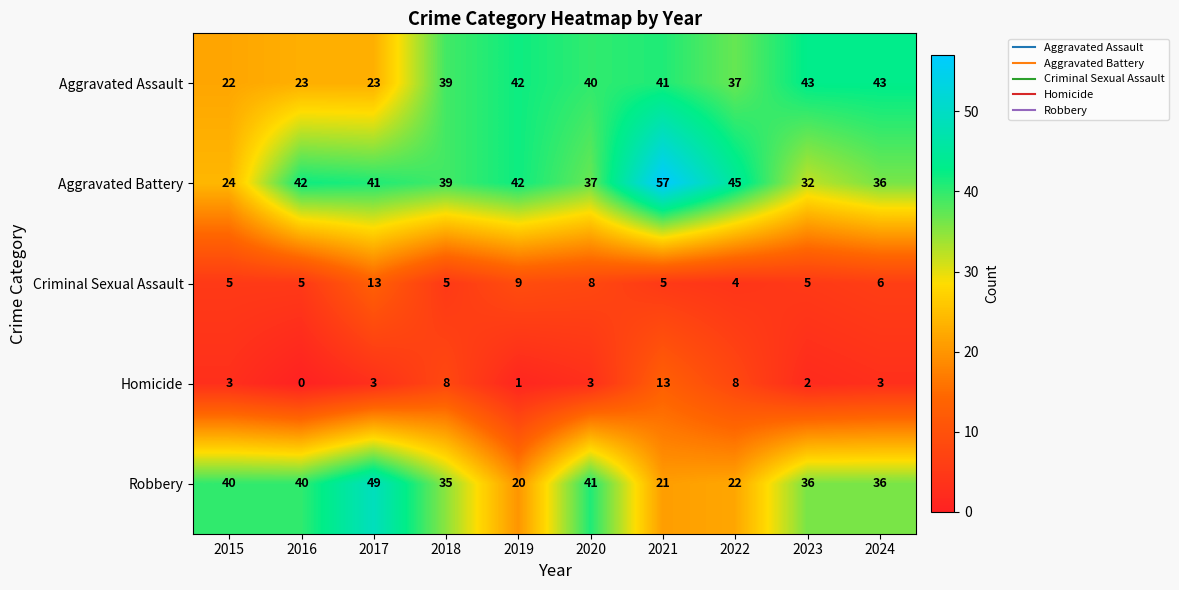

At which label is Robbery closest to 34?

2018